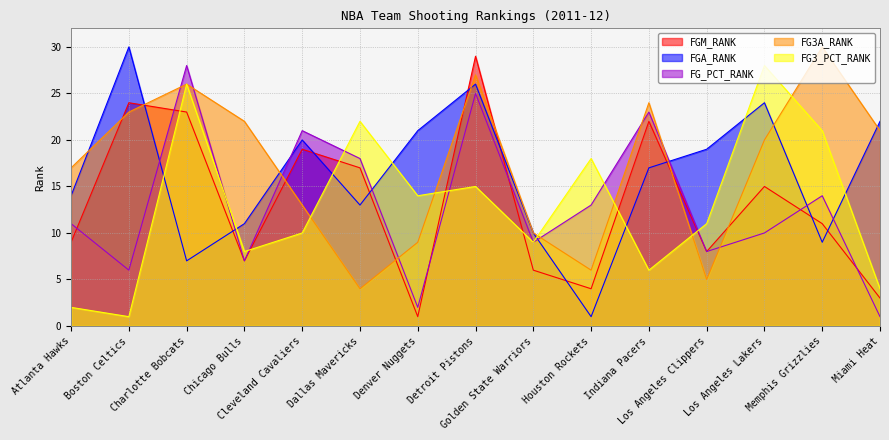

At which category does FG3_PCT_RANK reach its first local peak?

Charlotte Bobcats